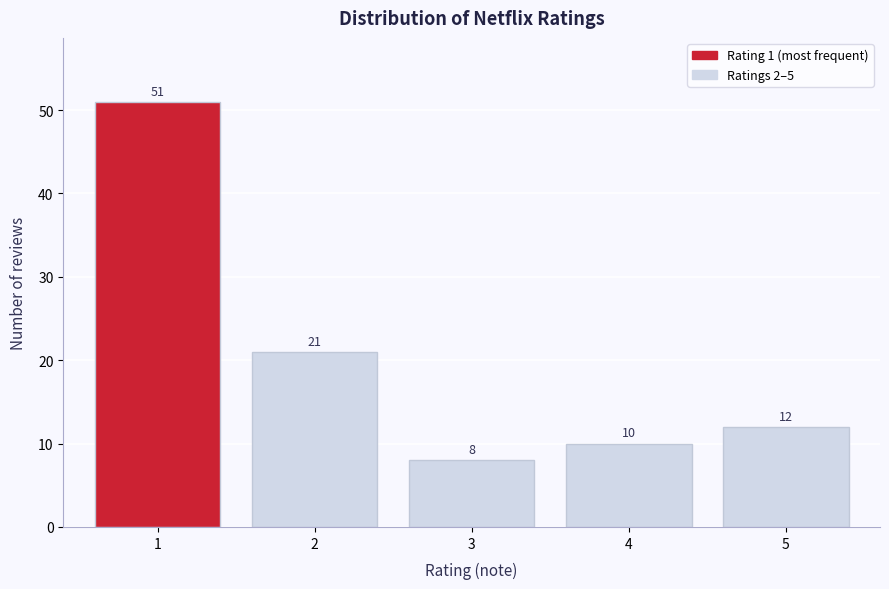

Reading left to right, transcribe all the data shown in this chart.

1=51	2=21	3=8	4=10	5=12